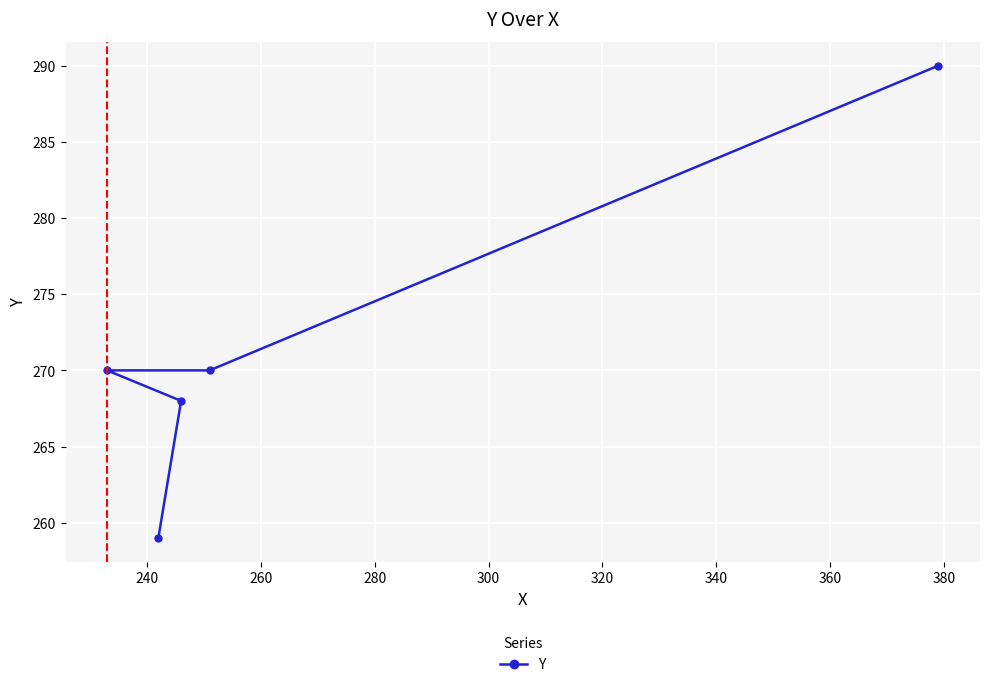

What is the difference between the maximum and minimum values?

31